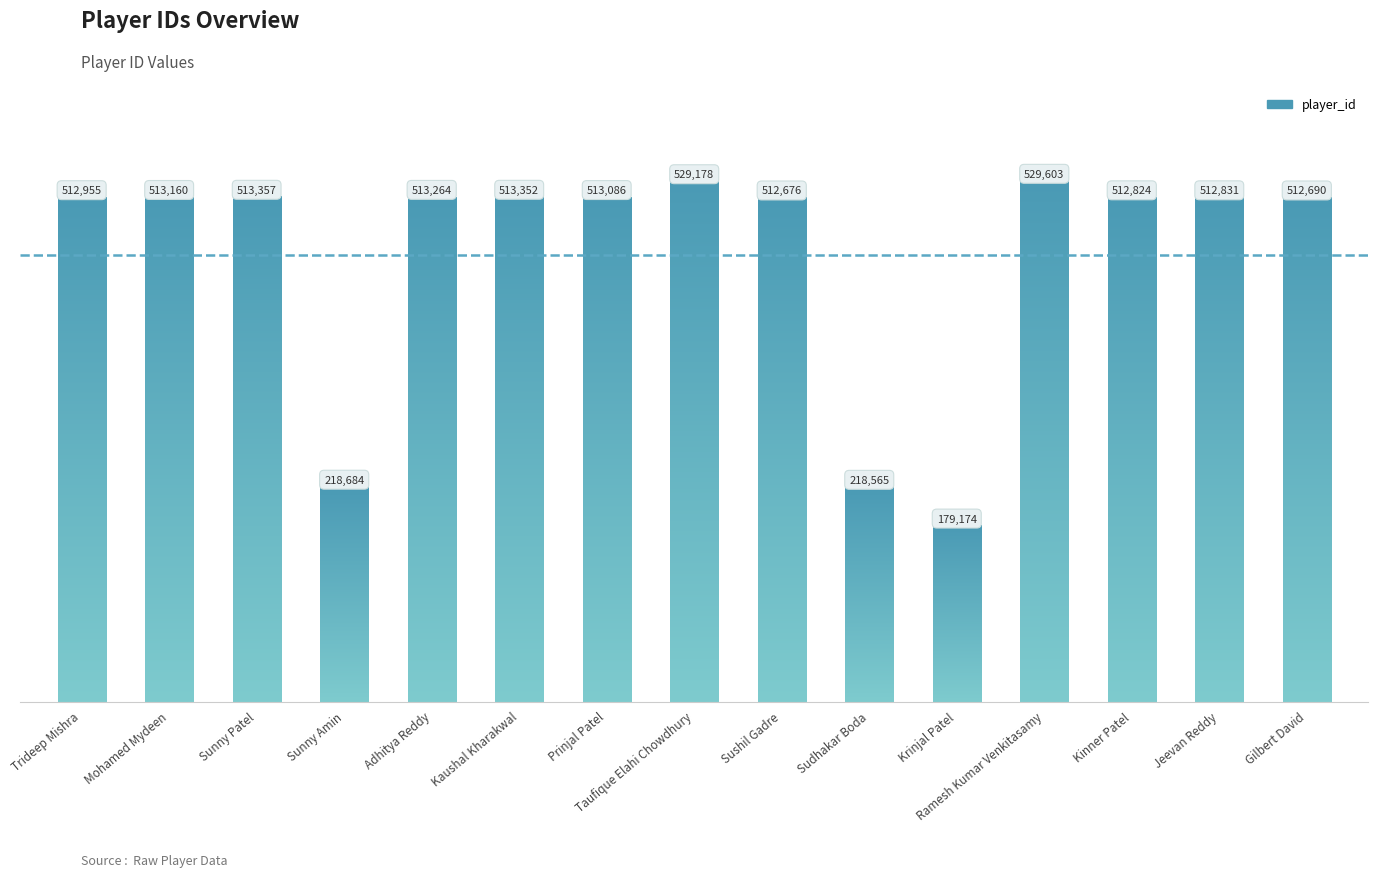

True or false: the data shows 277750 at Adhitya Reddy.

False